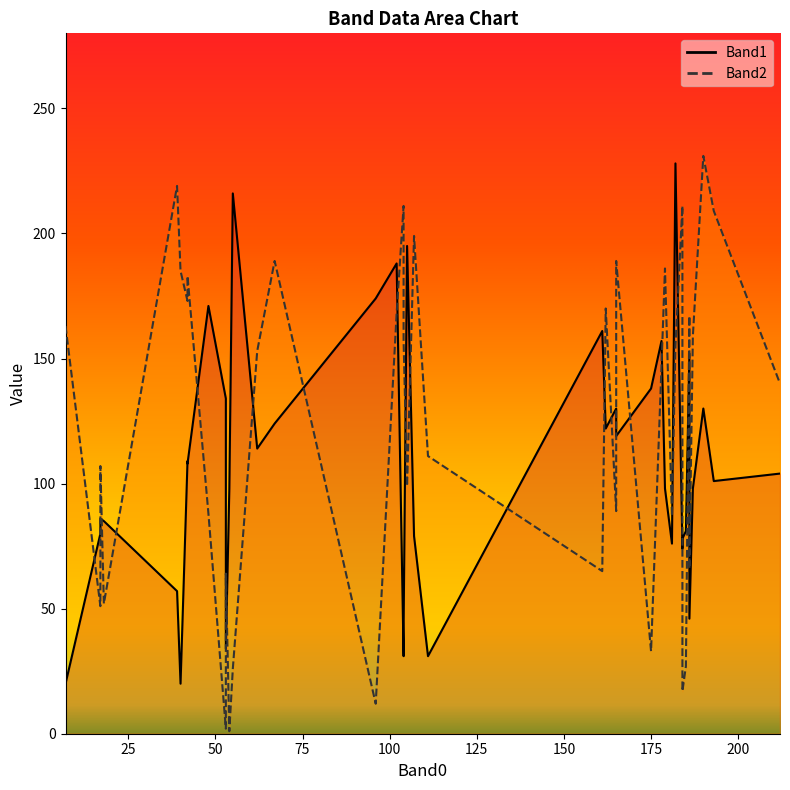

How many data points in Band1 are above 104?

19